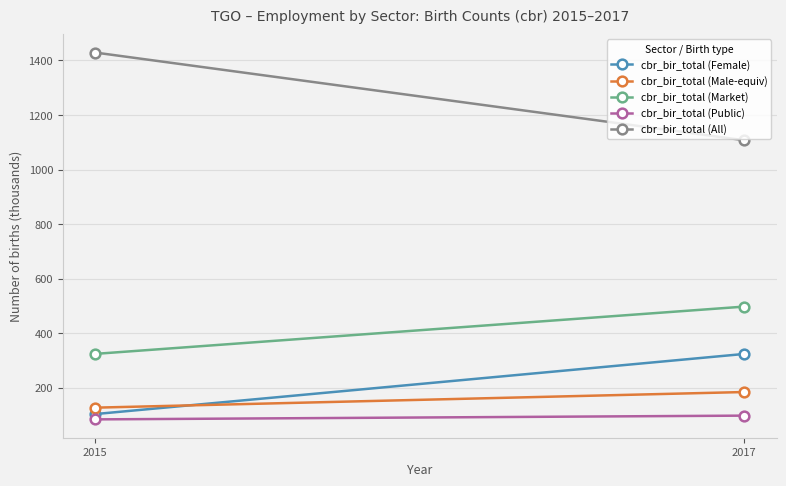

What is the value of the cbr_bir_total (Market) point at the 2nd from the left?

497.3